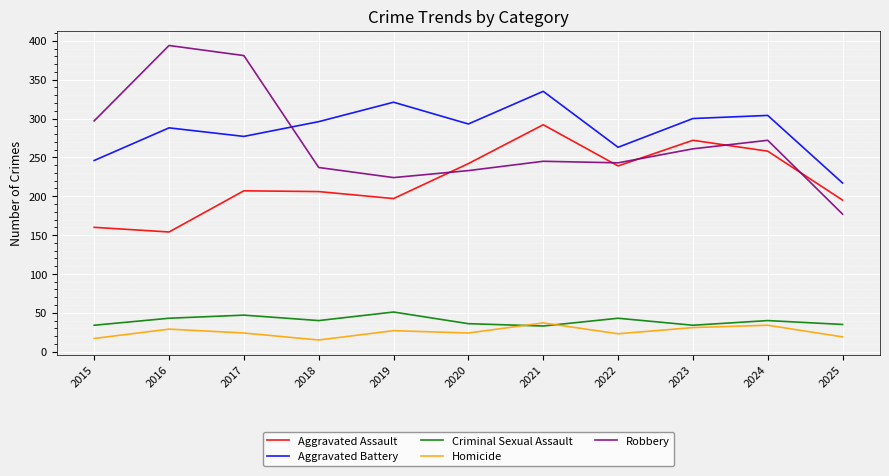

What are all the series names shown in the legend?

Aggravated Assault, Aggravated Battery, Criminal Sexual Assault, Homicide, Robbery